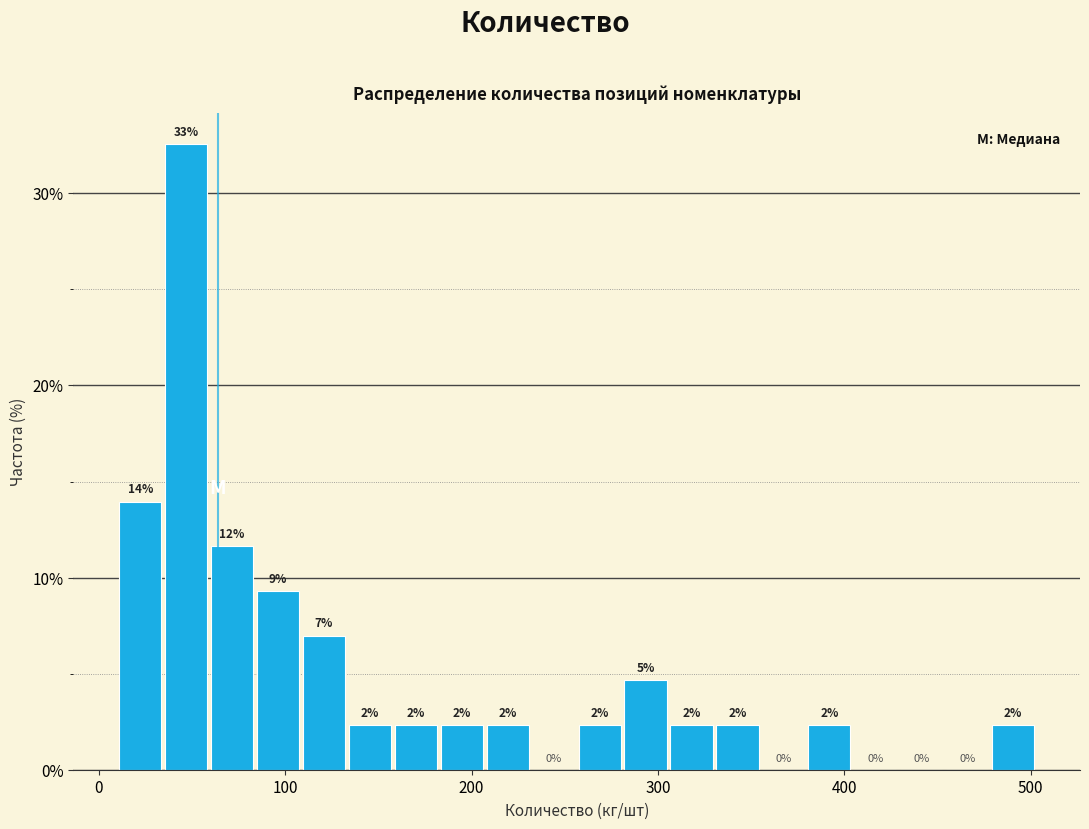

Around what value on the x-axis is the tallest bar? Give the approximate position of its centre, as read against the axis.

50